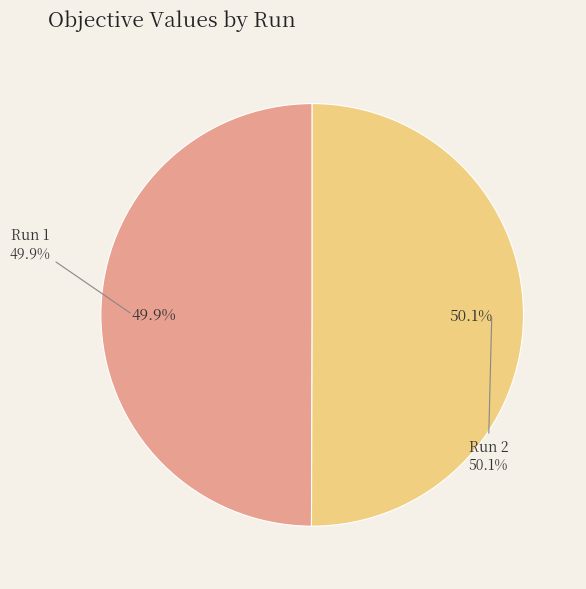

Combined, what portion of the pie is Run 2 and Run 1?

100.0%